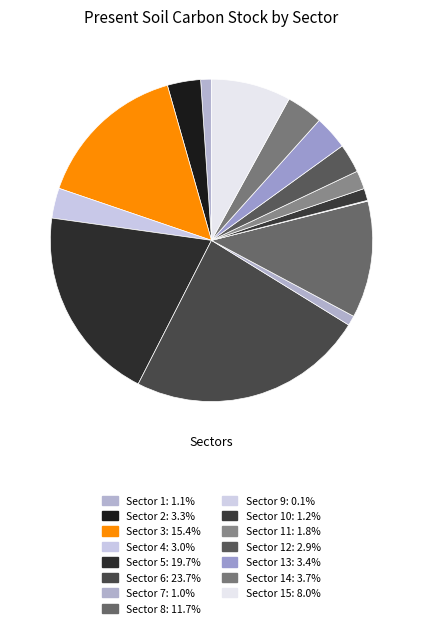

What is the largest slice in the pie chart?

Sector 6